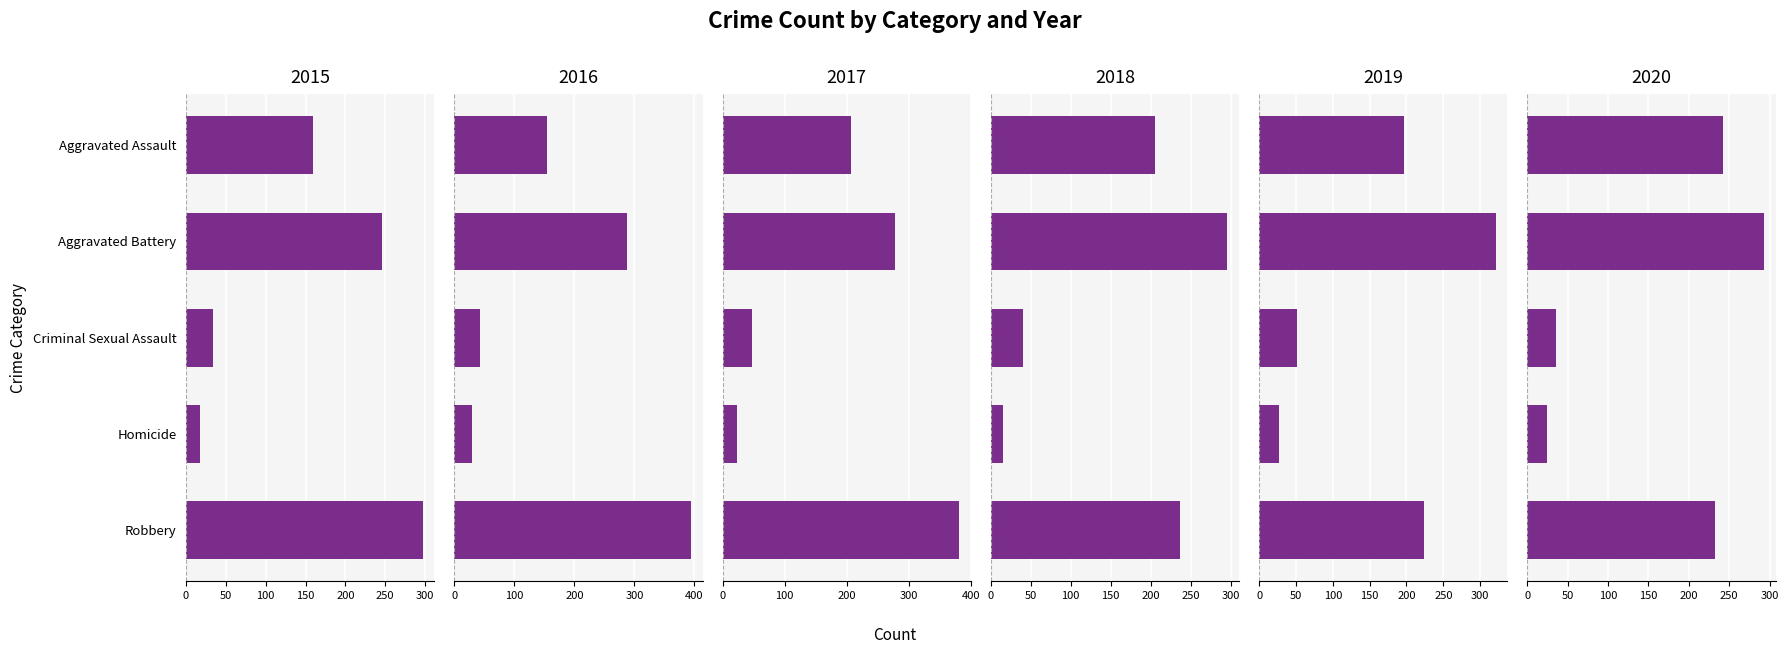

How many bars are there in total?

30